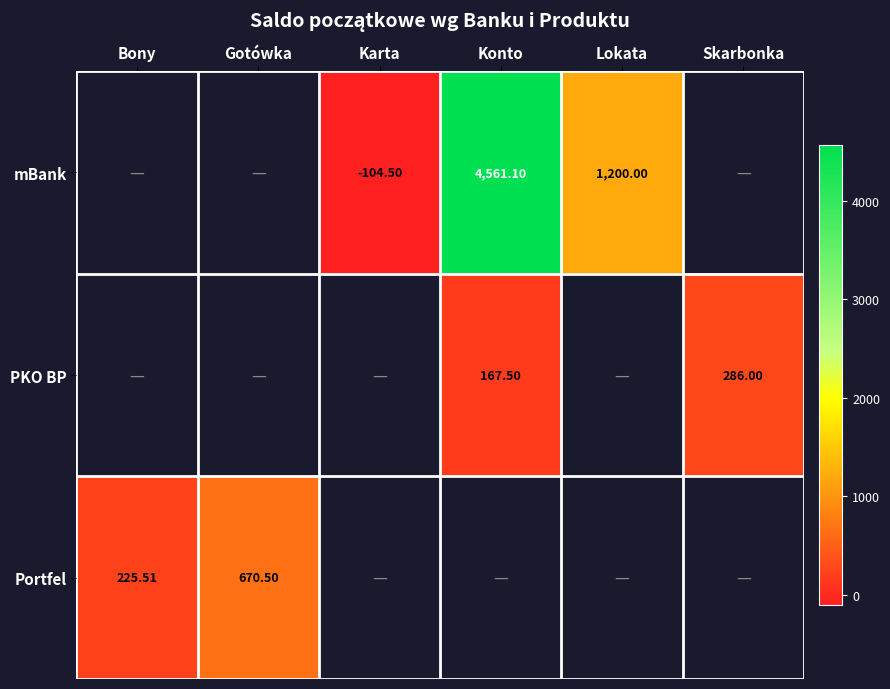

What is the difference between the highest and lowest values at Konto?

4393.6